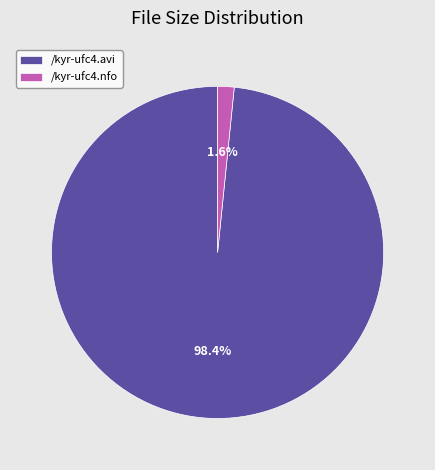

Is it true that /kyr-ufc4.nfo is 2% of the pie?

True